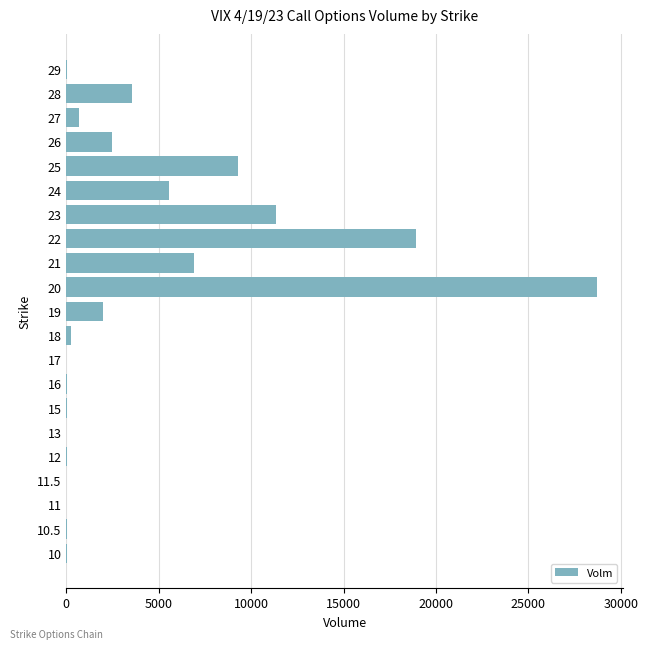

What is the greatest value displayed?

28686